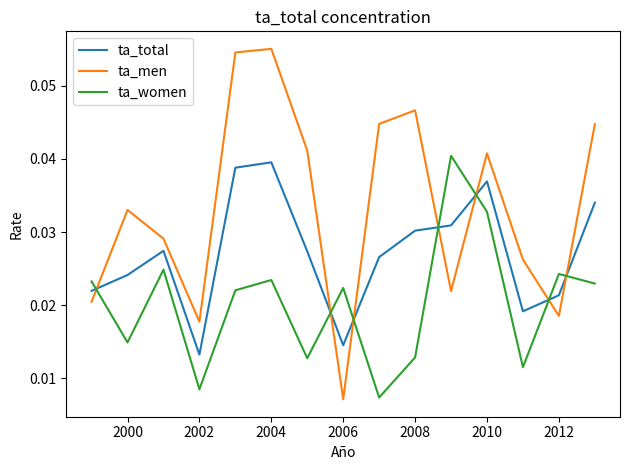

How many lines are shown in the chart?

3